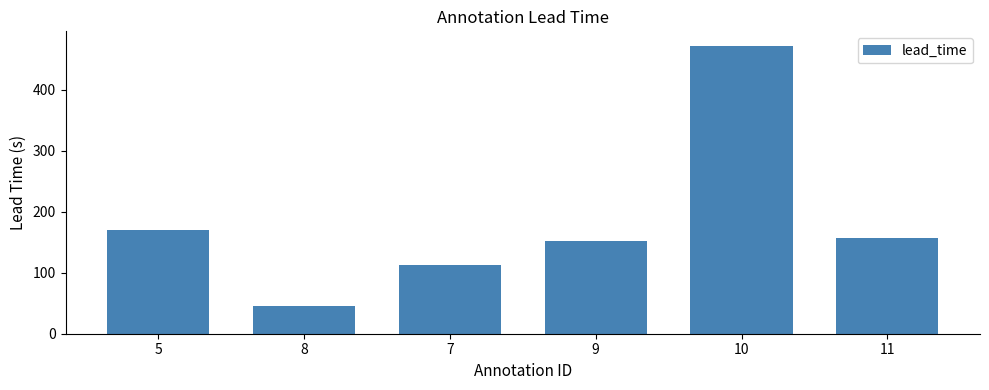

What is the approximate value at 11?

156.7